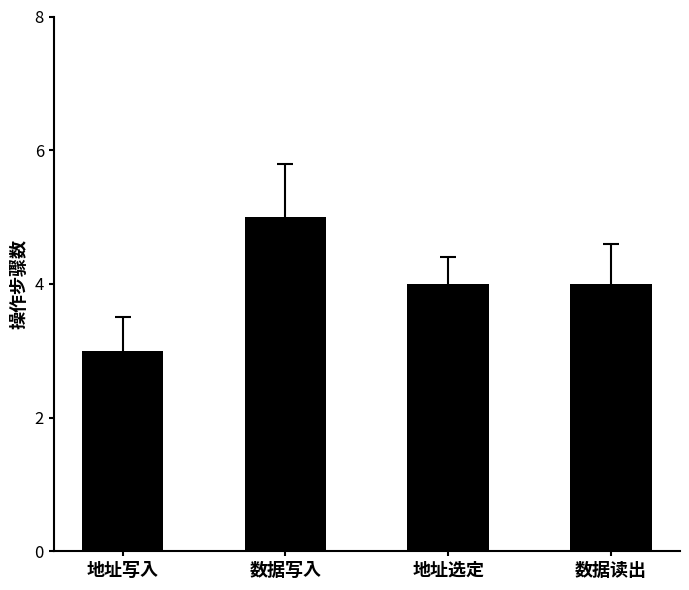

Is it true that the value at 地址选定 is 4?

True